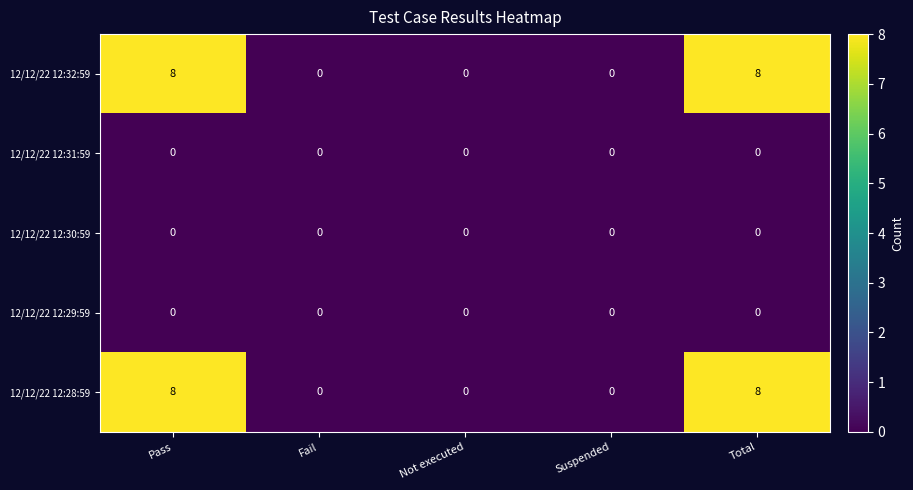

How many categories are shown in the chart?

5